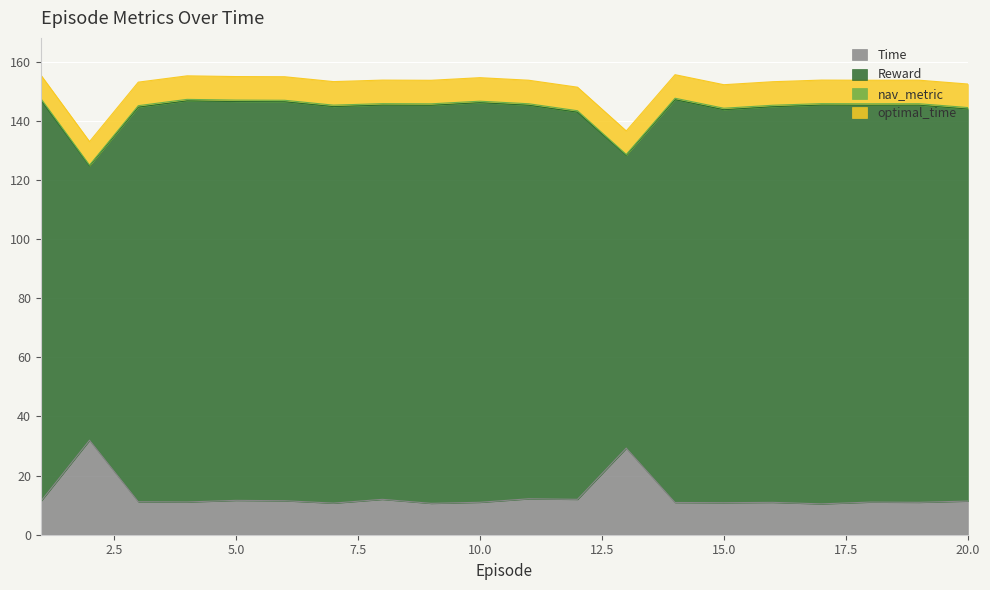

True or false: nav_metric and Reward intersect in this chart.

False